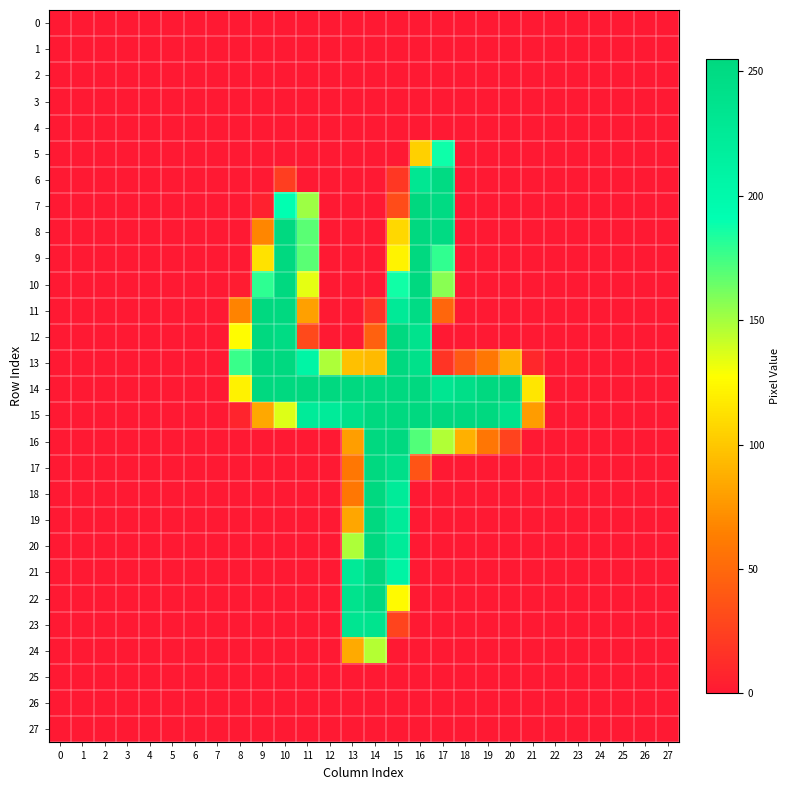

At 20, list the series in order from smallest to largest.

0, 1, 2, 3, 4, 5, 6, 7, 8, 9, 10, 11, 12, 17, 18, 19, 20, 21, 22, 23, 24, 25, 26, 27, 16, 13, 15, 14